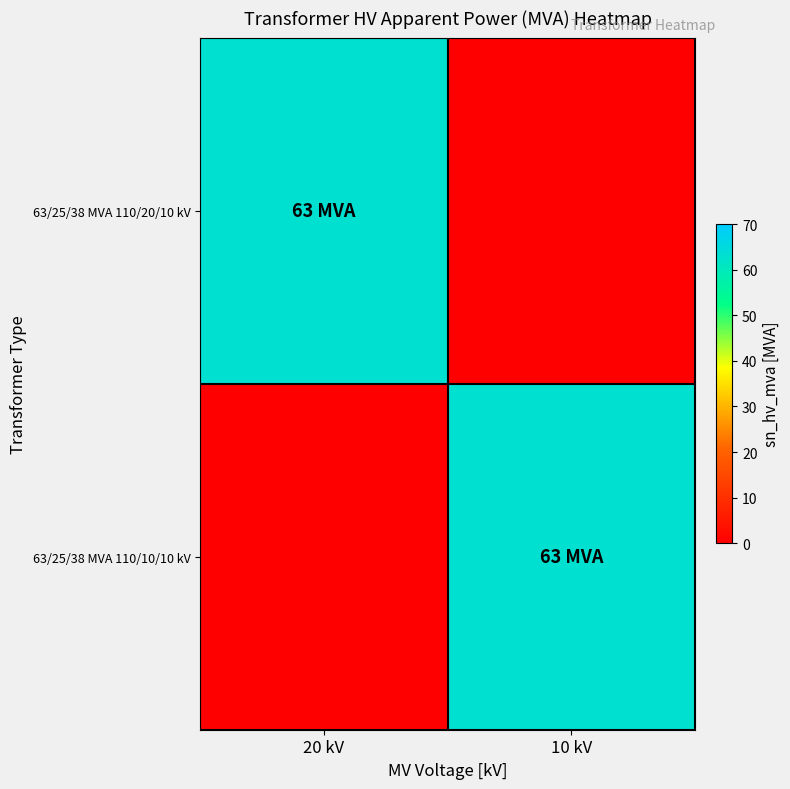

Reading left to right, what are all the values shown in this chart?

63/25/38 MVA 110/20/10 kV: 20 kV=63	10 kV=0
63/25/38 MVA 110/10/10 kV: 20 kV=0	10 kV=63